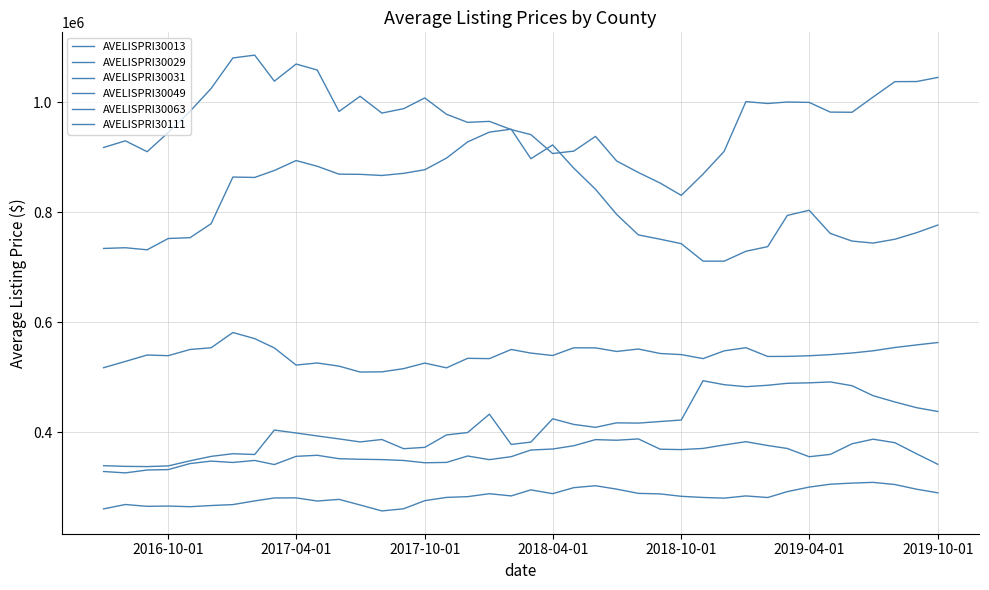

Reading left to right, extract all data points from this chart.

AVELISPRI30013: 260039	268026	264674	265199	264025	266147	267861	274556	279944	280069	274327	277375	267139	256309	260270	275011	280932	282302	287671	283637	294670	287733	298678	302171	296001	288263	287317	282946	280812	279597	283616	280709	291498	299702	304944	307001	308302	304363	295836	289282
AVELISPRI30029: 734156	735470	731736	752282	753753	779215	864170	863449	876129	894175	883822	869415	869098	867026	870938	877441	898682	928167	945940	951303	897550	922612	880454	841917	796236	758798	750989	742895	711109	710982	729037	737454	794344	803675	761513	747612	743968	750927	762928	776738
AVELISPRI30031: 917993	930087	910318	945225	983843	1025401	1080965	1086128	1038704	1069926	1058977	983528	1011185	980613	988667	1008194	978423	963714	965535	950527	941471	906992	911344	938219	893470	872427	853223	830782	869554	910931	1001453	998077	1000771	1000061	982409	982091	1009838	1037836	1038059	1045467
AVELISPRI30049: 338687	337446	337052	338284	347543	355645	360464	359024	403540	398207	392828	387454	381927	386375	369601	372057	394679	399022	432430	377408	381596	424018	413819	408509	416675	416199	419087	421818	493311	486165	482504	485091	488664	489501	491146	484288	466120	454646	444210	437380
AVELISPRI30063: 517045	528492	540150	538966	550221	553354	581104	570033	553035	521893	525664	519926	509197	509540	515387	525488	516818	534121	533594	550249	543680	539266	553270	553151	546645	551077	542913	540942	533601	547730	553465	537507	537669	538825	540868	543845	547839	553866	558554	562893
AVELISPRI30111: 328098	325575	330791	331575	342531	347013	344507	348237	340746	355704	357614	351409	350349	349769	348175	344001	344638	356296	349690	355077	367207	369017	375012	386152	384986	387439	368665	367992	370115	376425	382331	375415	369965	355025	359205	378552	386923	380518	360258	341230